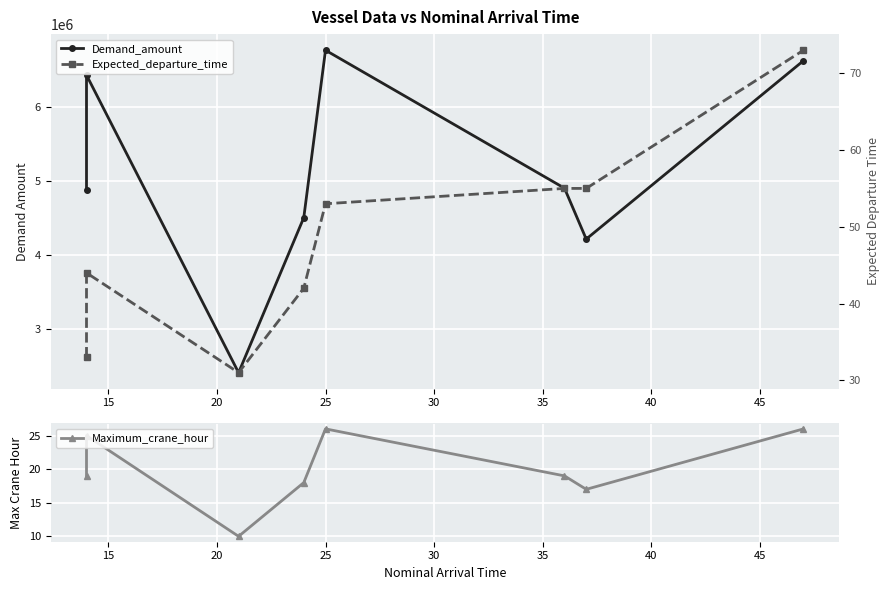

What is the minimum value for Expected_departure_time?

31